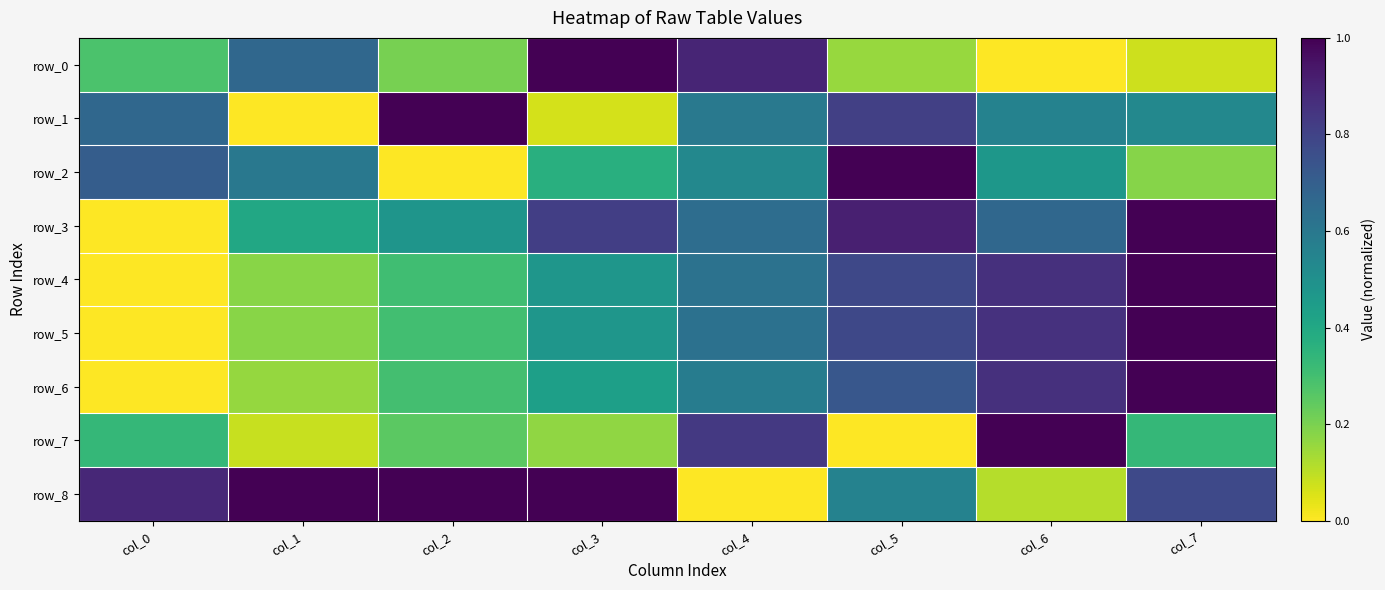

Which series has the widest spread of values?

row_0